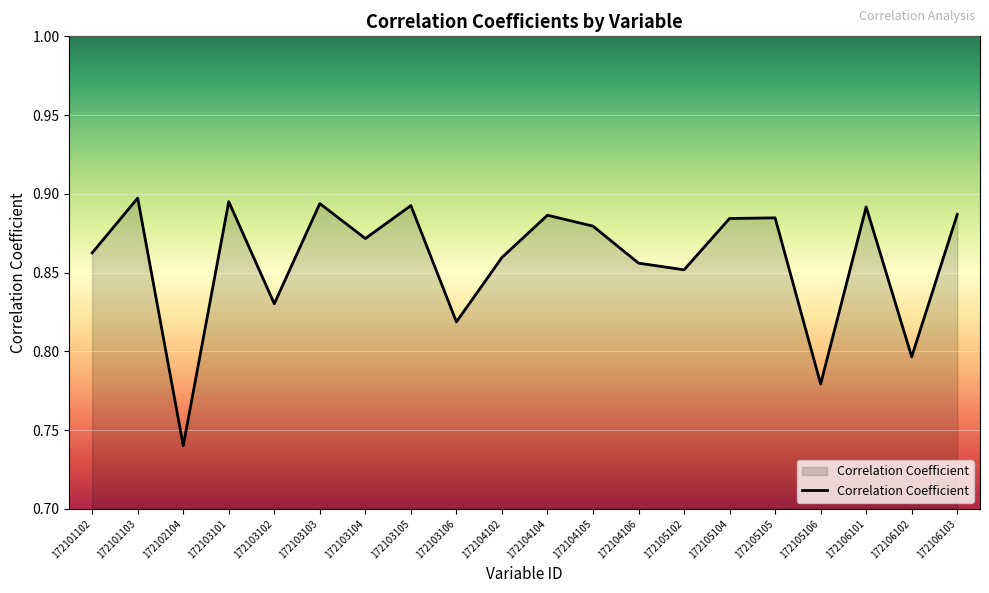

Which category has the lowest value across all series?

172102104